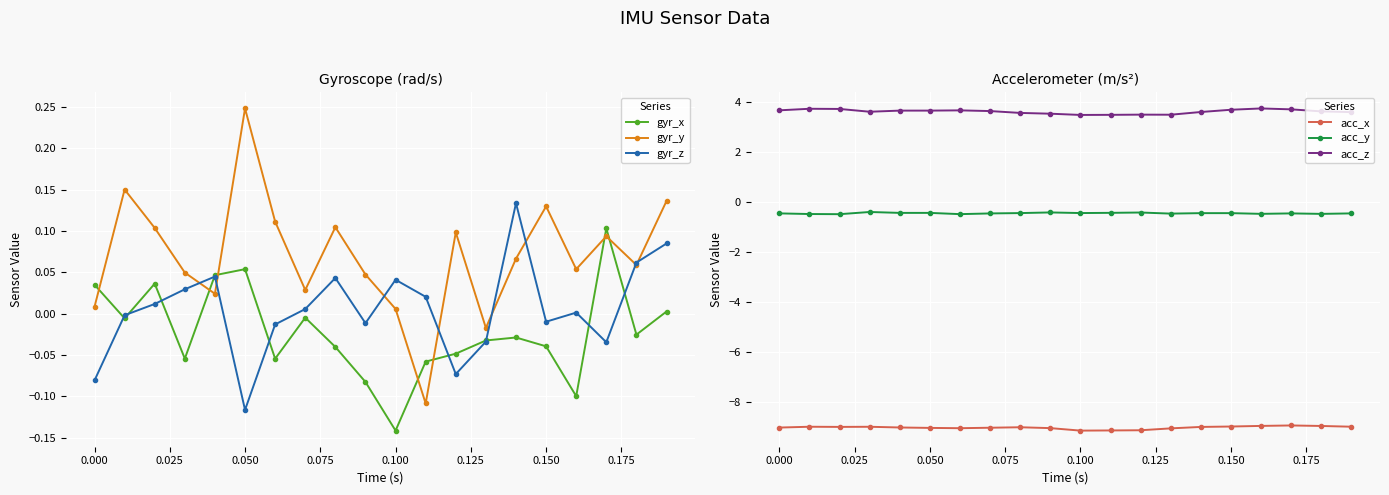

How many times do gyr_y and gyr_x cross each other?

7